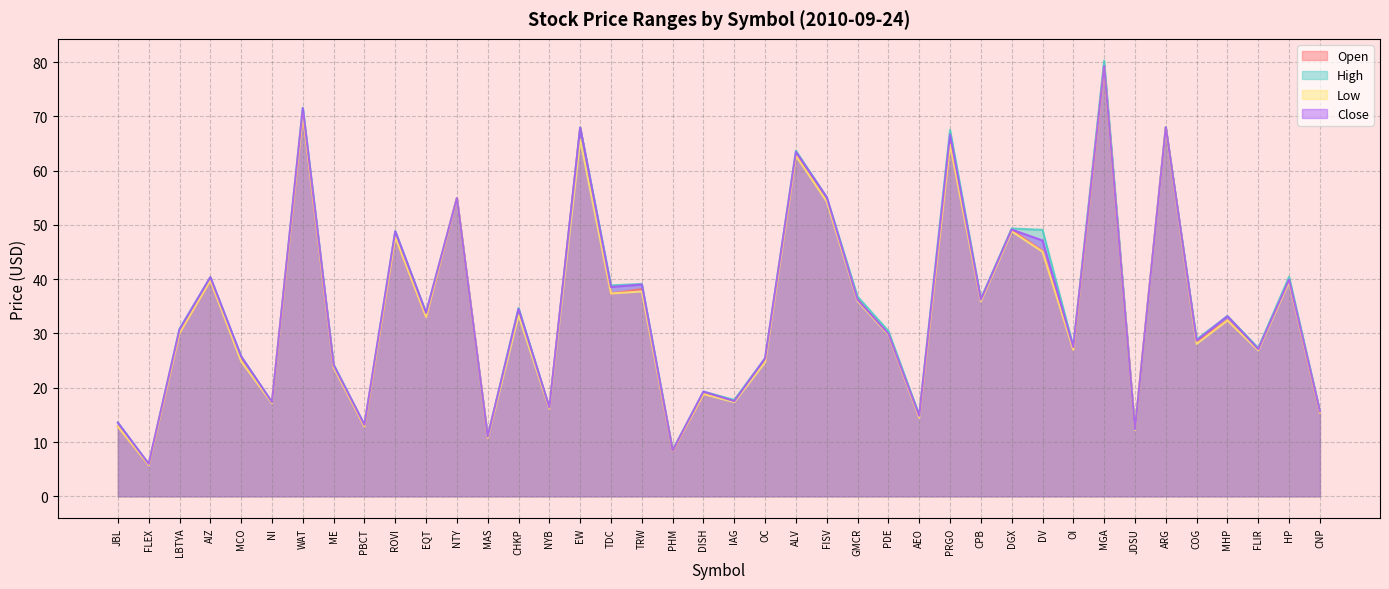

What is the difference between the High values at TDC and OC?

13.4